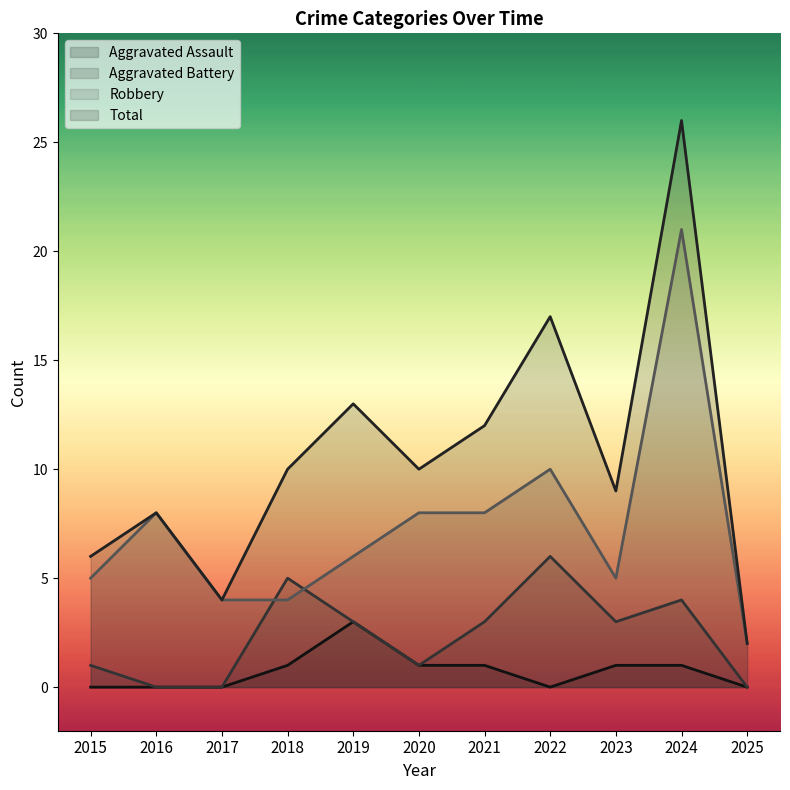

Which series changed the most between 2016 and 2025?

Robbery